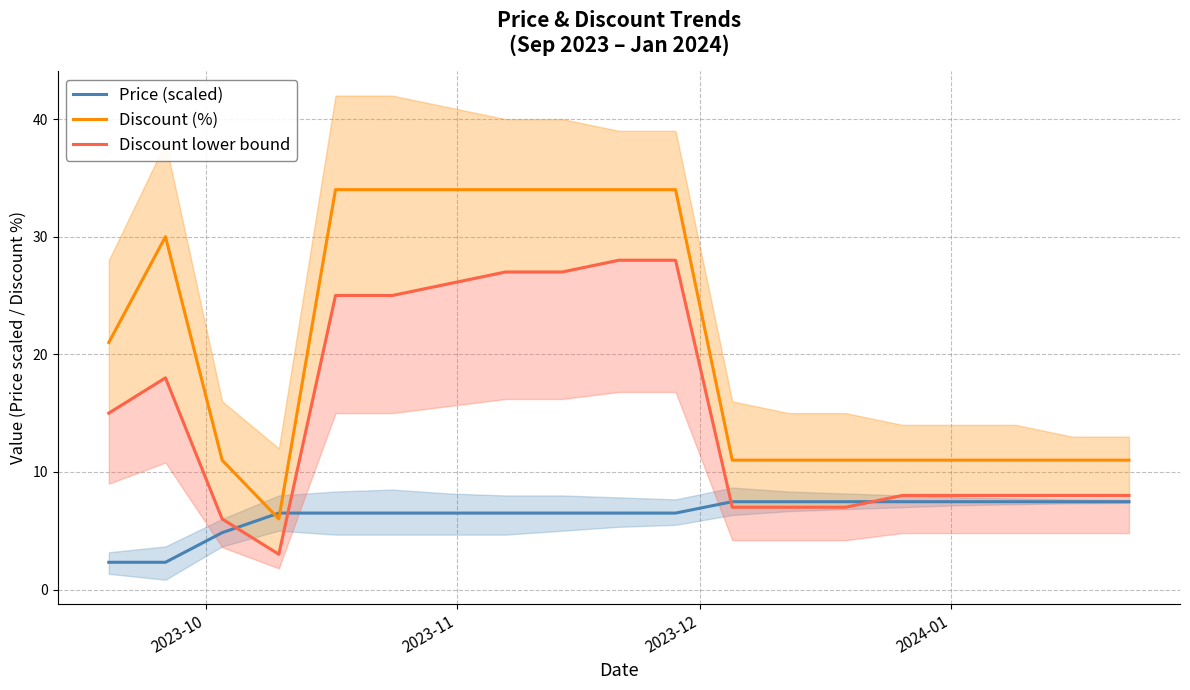

Which series has the largest range (max minus min)?

Discount (%)